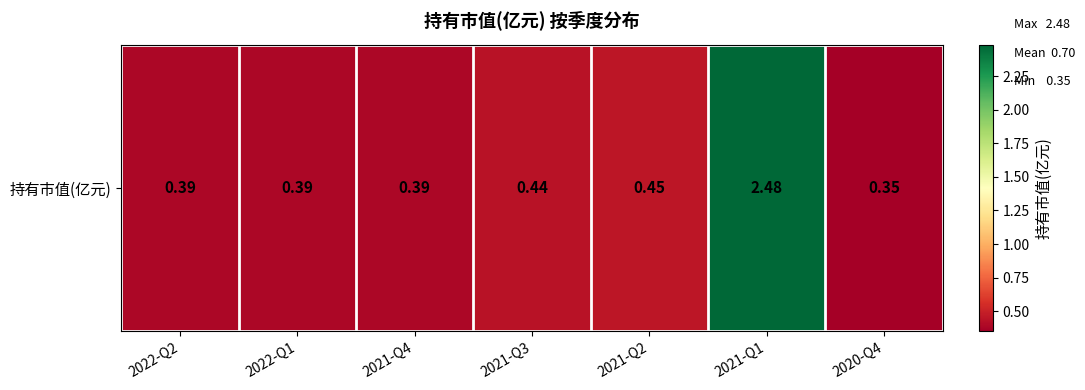

What is the smallest value displayed?

0.3